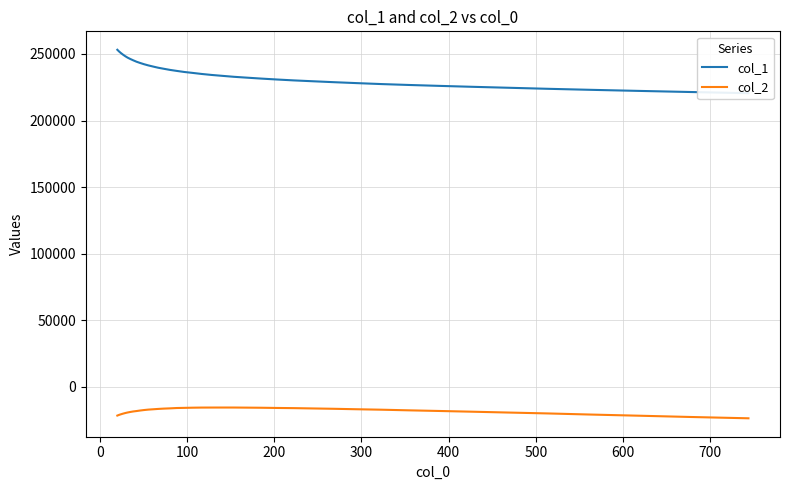

True or false: col_2 and col_1 intersect in this chart.

False